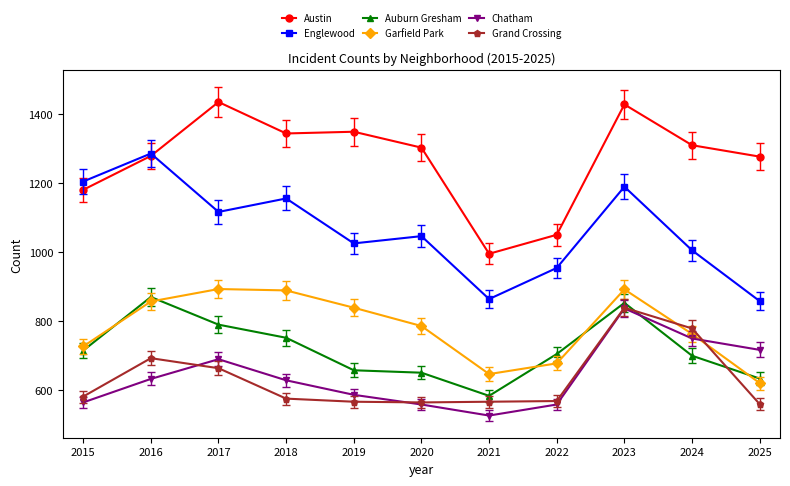

Count the number of data series in this chart.

6